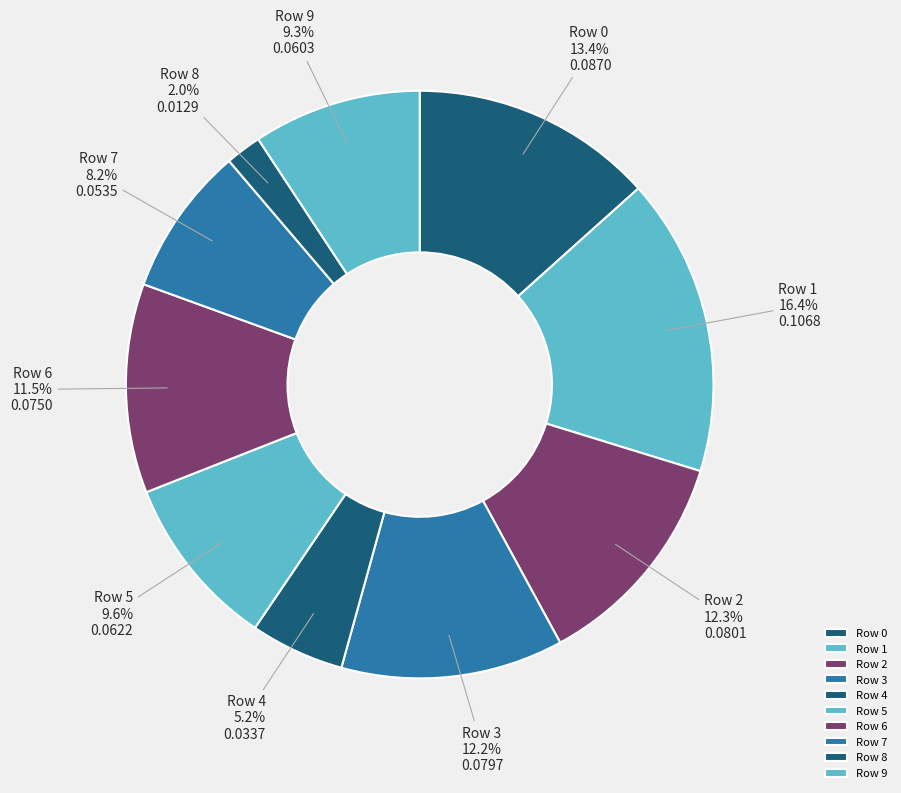

To the nearest percent, what is the average slice percentage?

10%